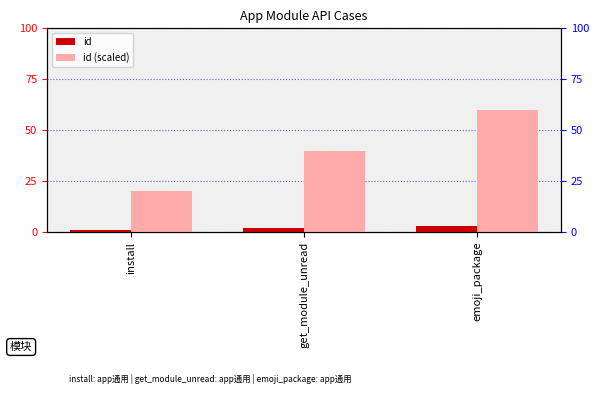

At which label is id closest to 2?

get_module_unread